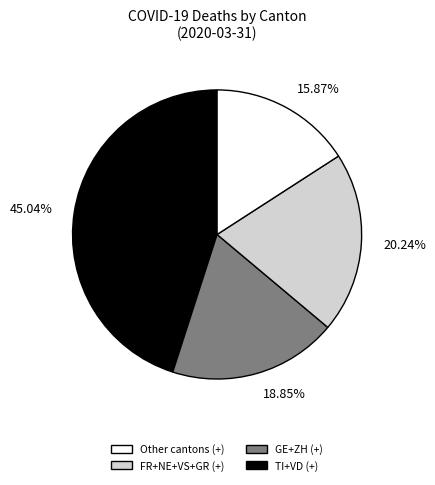

Count the number of slices in the pie.

4